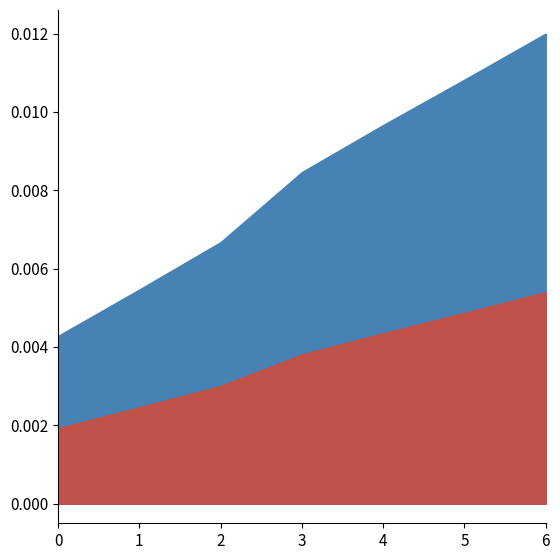

Is the value of col_2 at 0 greater than the value of col_0 at 0?

No